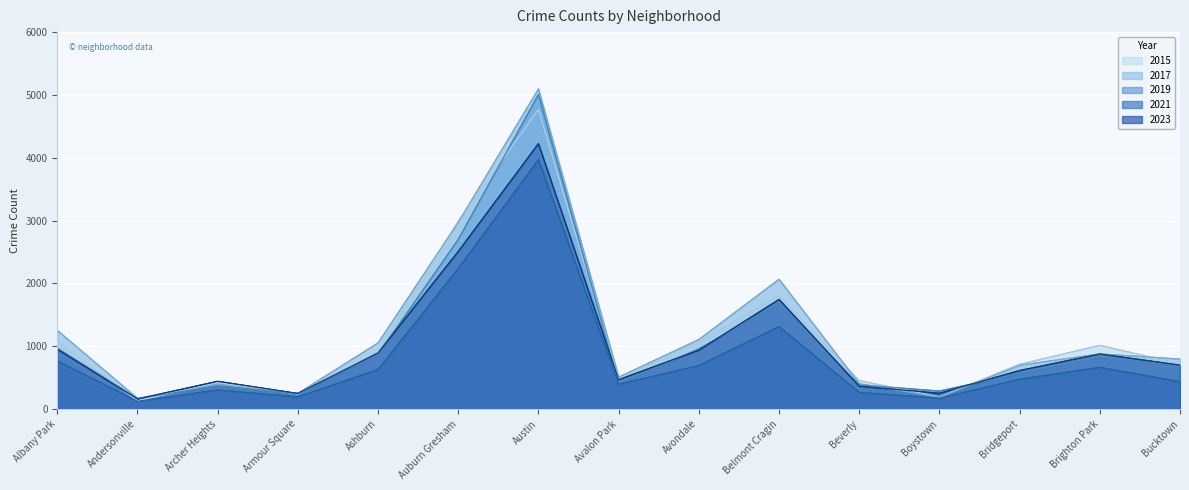

Rank the series by their maximum value, from highest to lowest.

2017, 2019, 2015, 2023, 2021